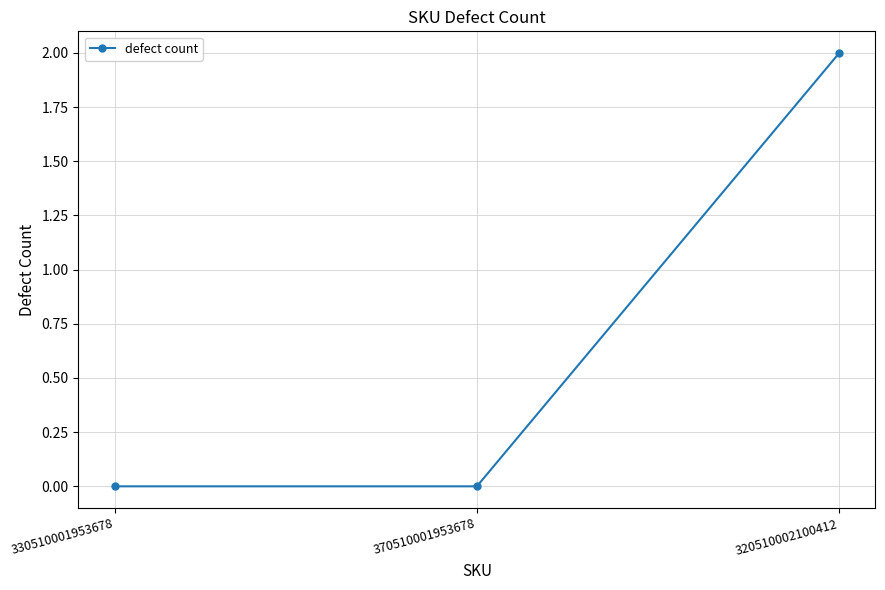

What position from the left is 330510001953678?

1